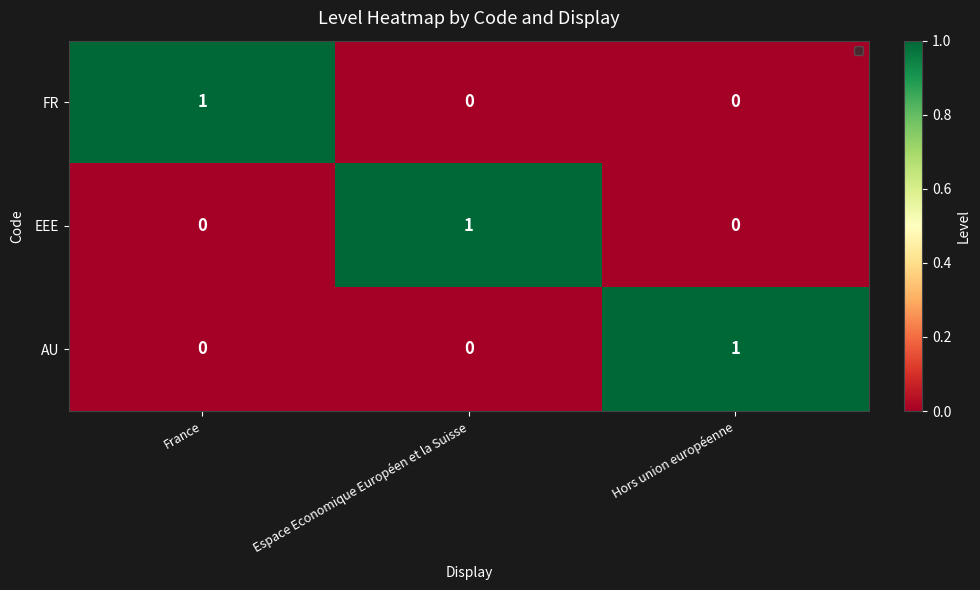

Count the EEE values in the range 0 to 1.

3